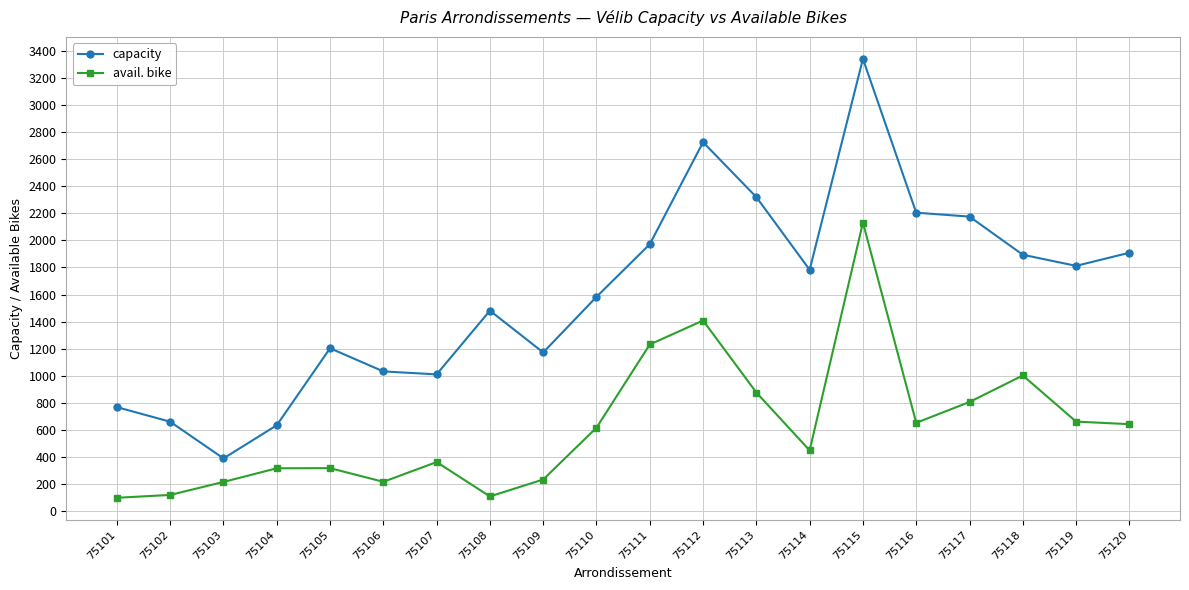

How many data points does each series have?

20